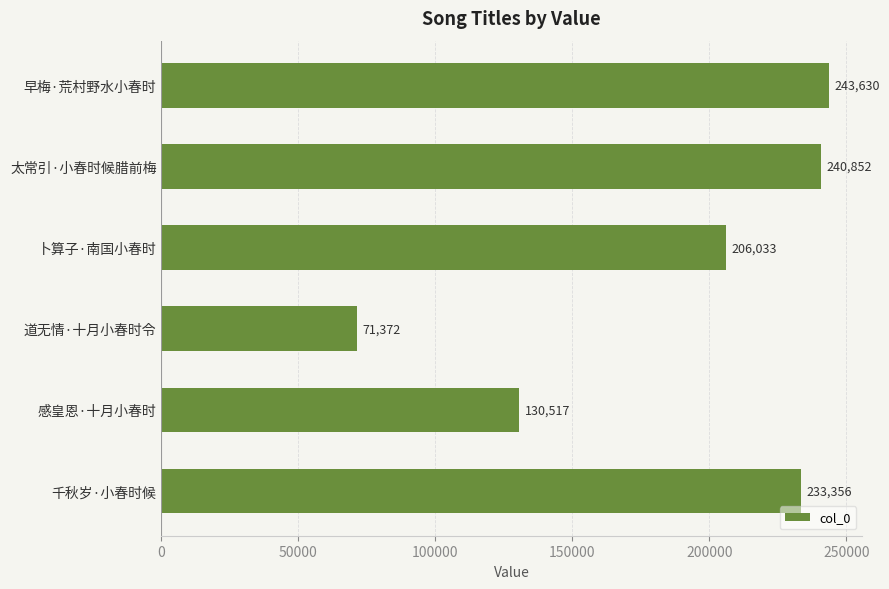

What is the smallest value displayed?

71372